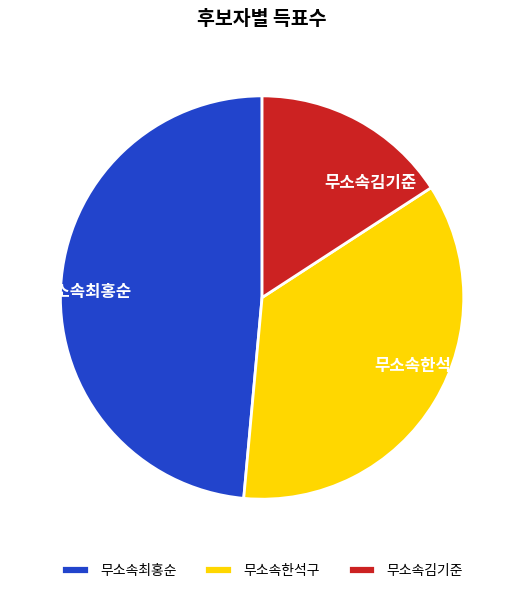

Is it true that 무소속최홍순 is 56% of the pie?

False